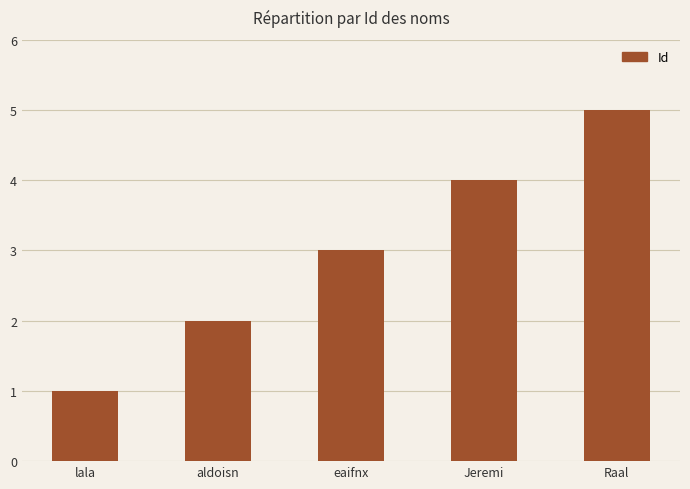

What value does the data have at aldoisn?

2